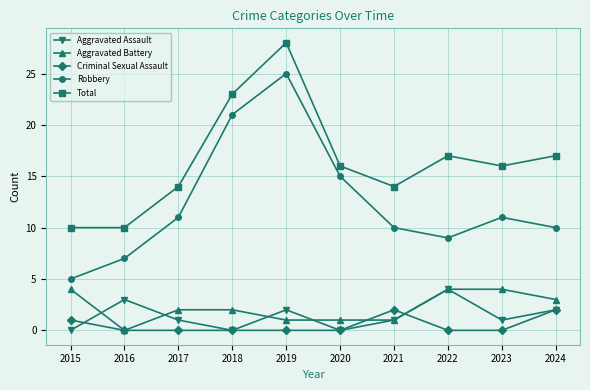

At which label does Total reach its peak?

2019